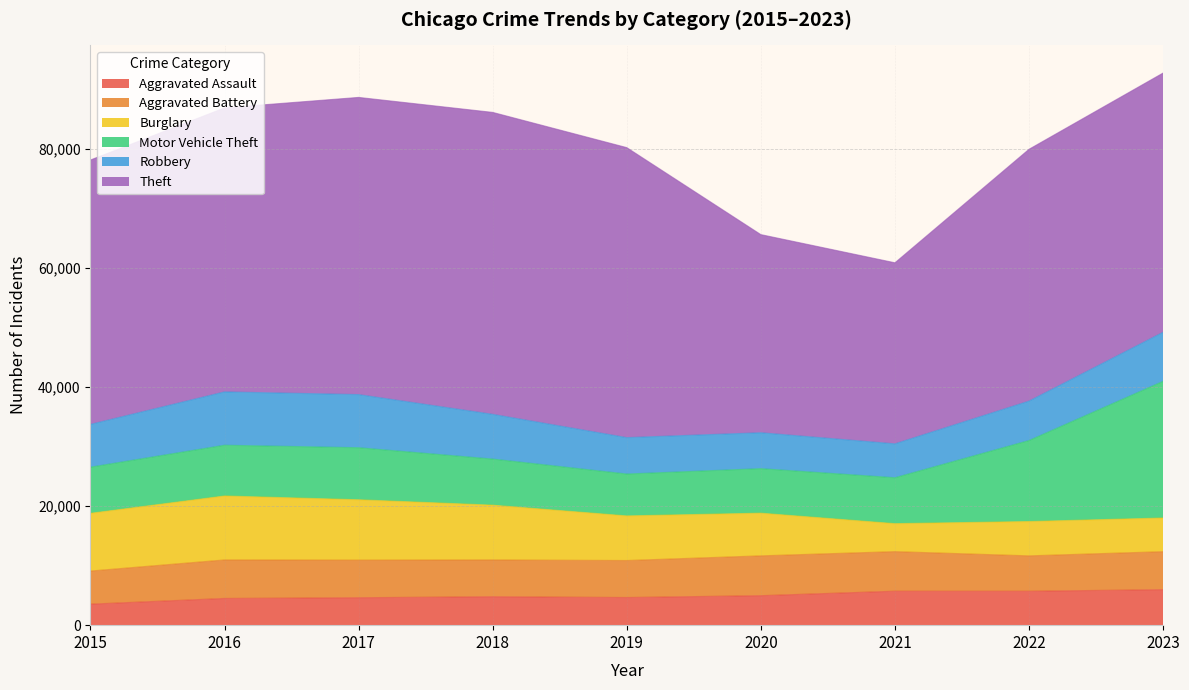

What is the difference between the maximum and second lowest values in the Burglary series?

5090